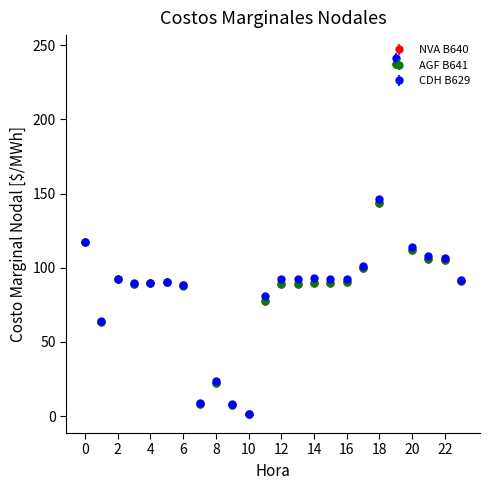

What is the value of the NVA B640 point at the 23rd from the left?

105.2